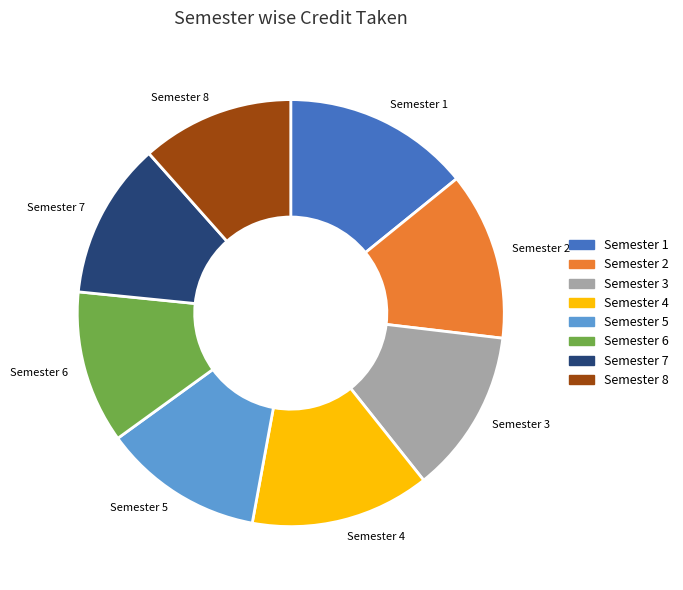

Does Semester 6 represent more than half of the total?

No